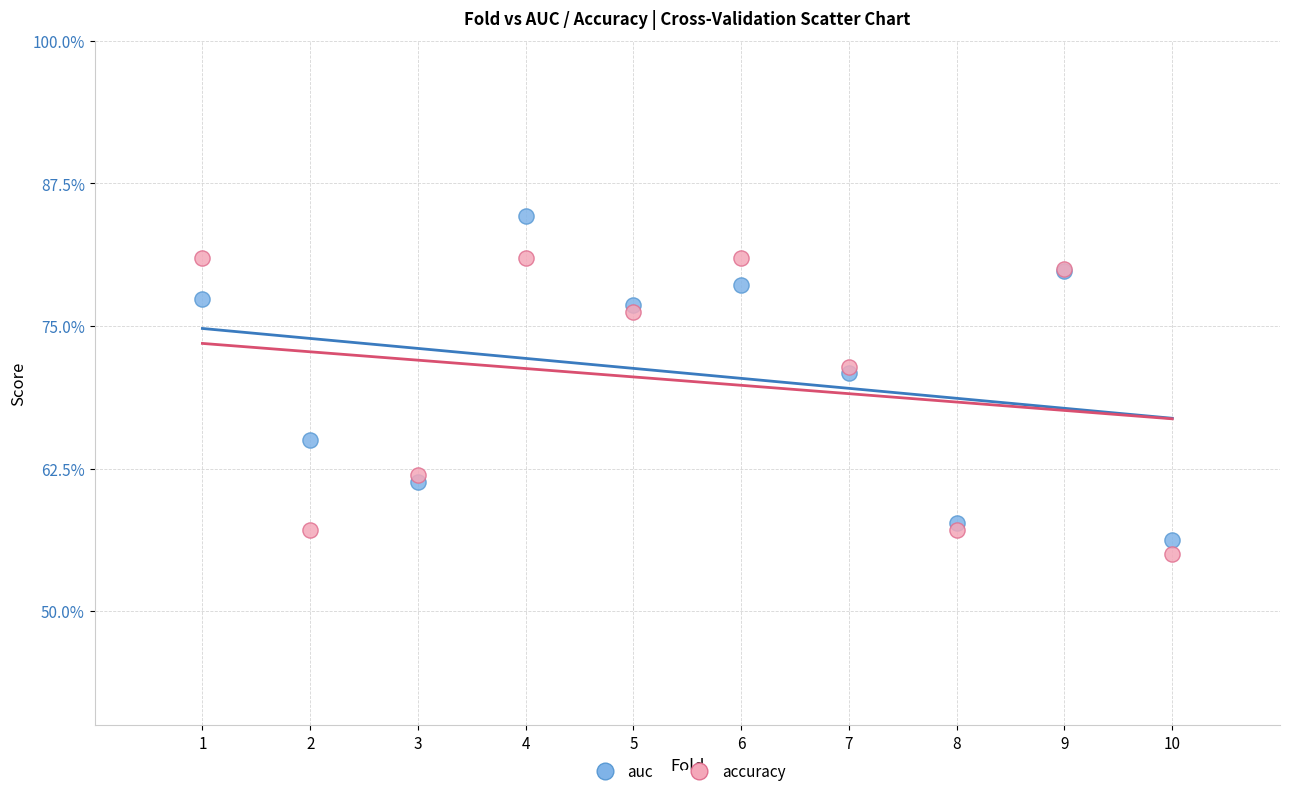

Which series contains the highest Y value?

auc